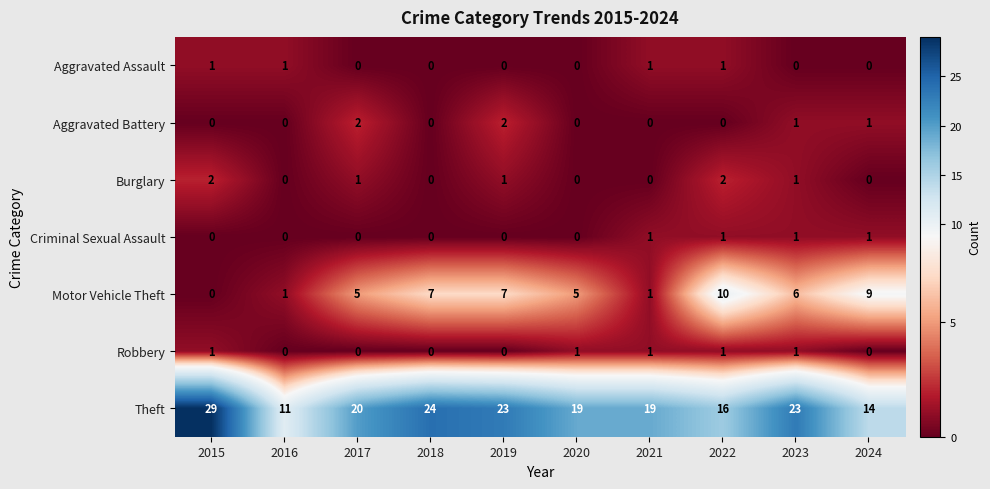

Between 2020 and 2024, which series saw the biggest shift?

Theft